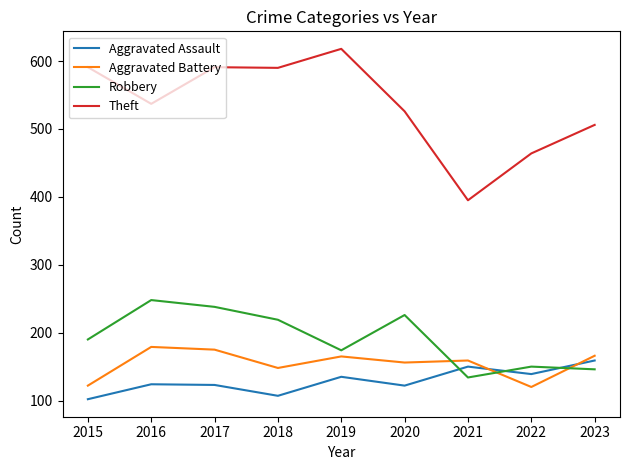

Which series has the largest total across all categories?

Theft